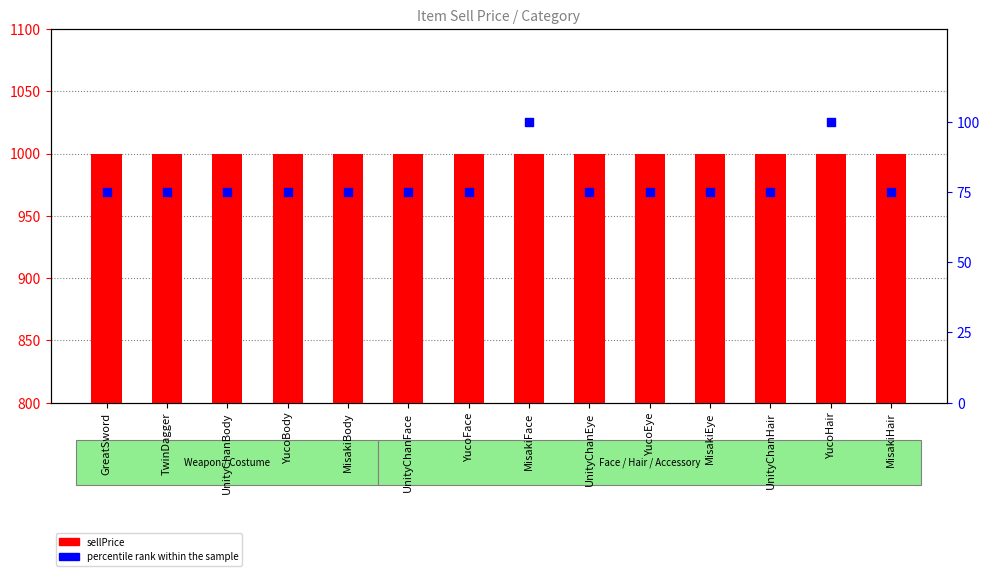

Which series reaches the maximum Y coordinate?

sellPrice